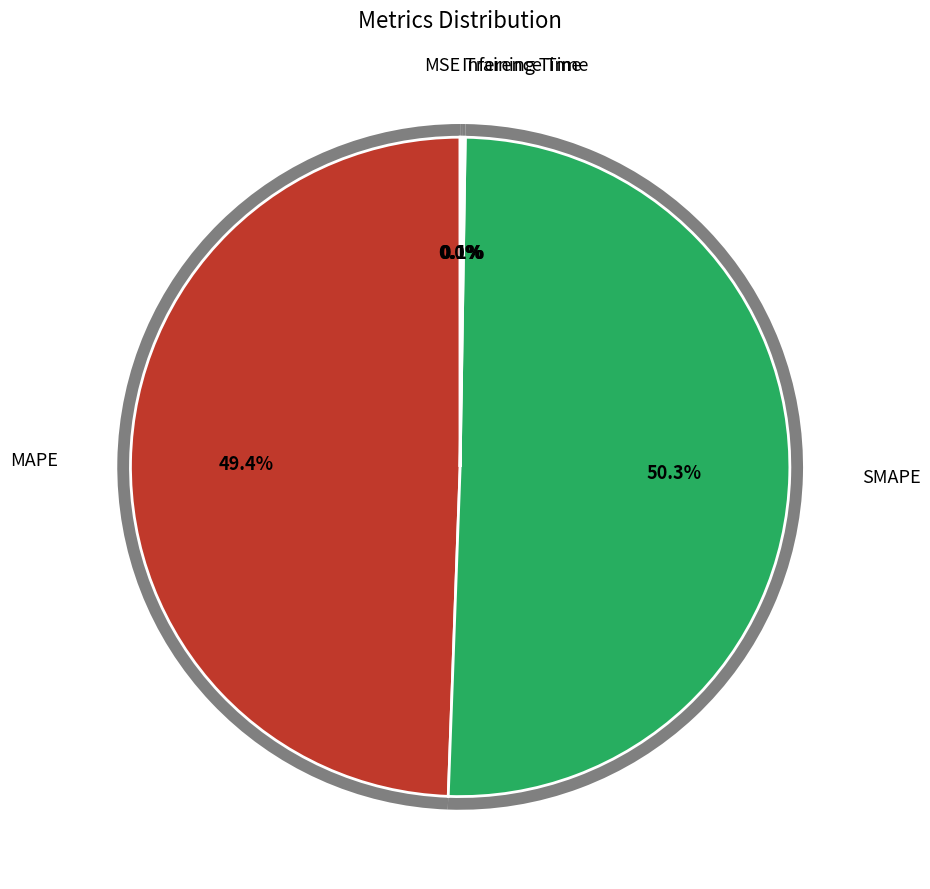

Which category accounts for the majority?

SMAPE